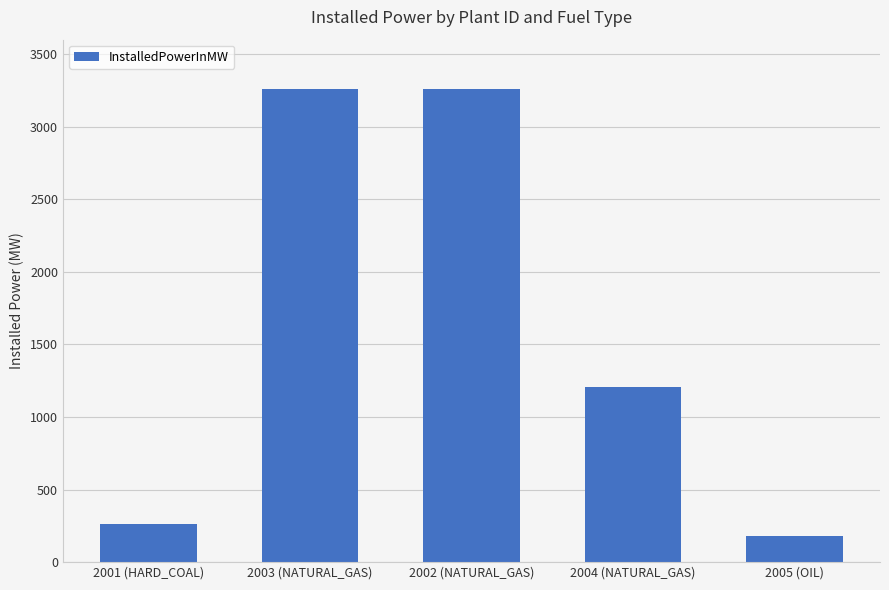

How many series are shown in this chart?

1